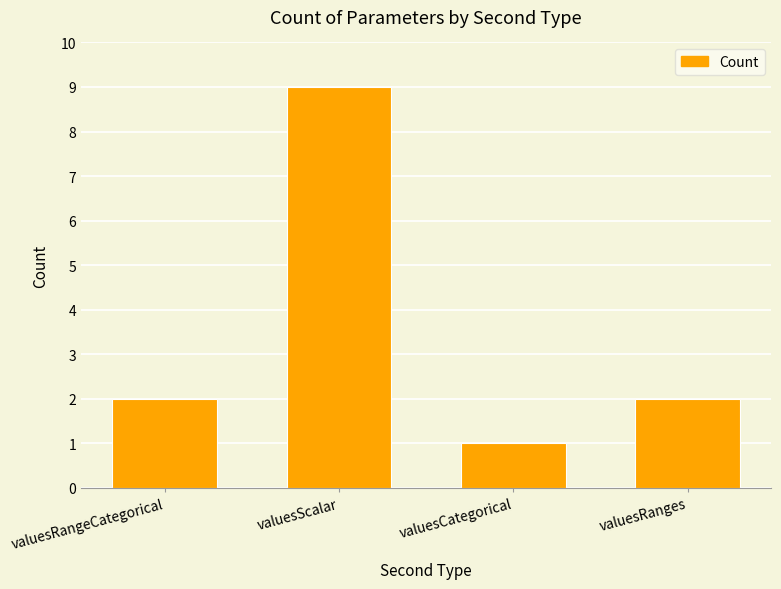

True or false: the data shows 1 at valuesRanges.

False